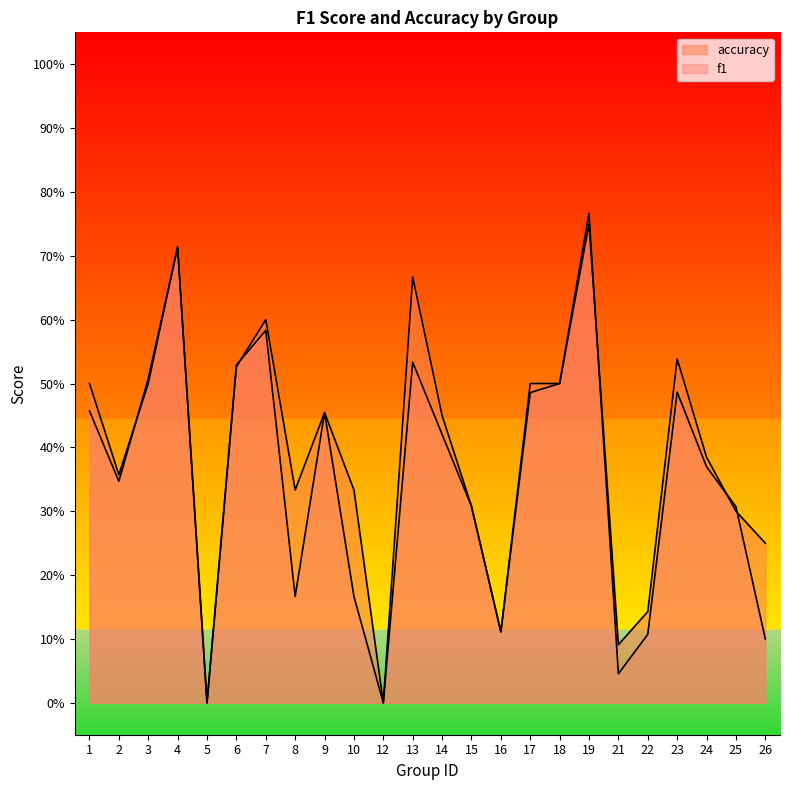

How many positive values does the accuracy series have?

22